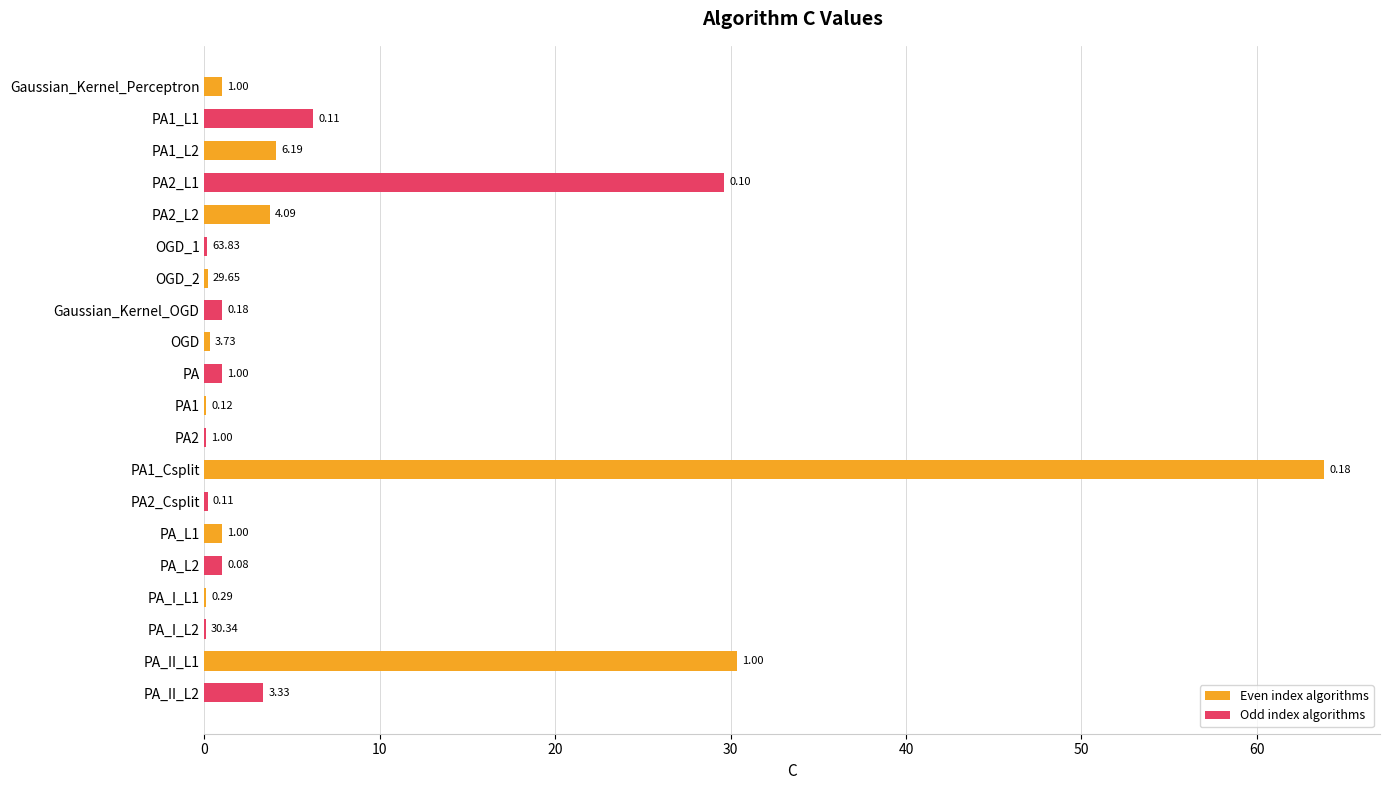

Where is Odd index algorithms nearest to the value 14?

Gaussian_Kernel_Perceptron